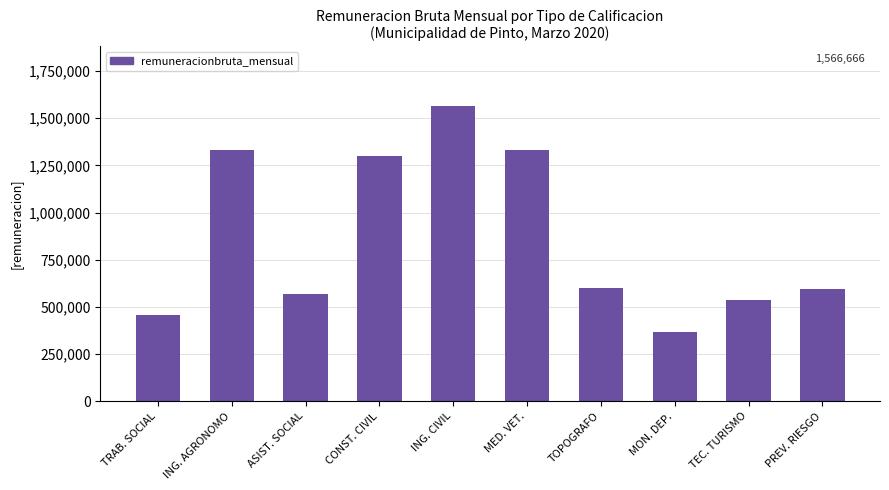

Count the number of categories in the chart.

10